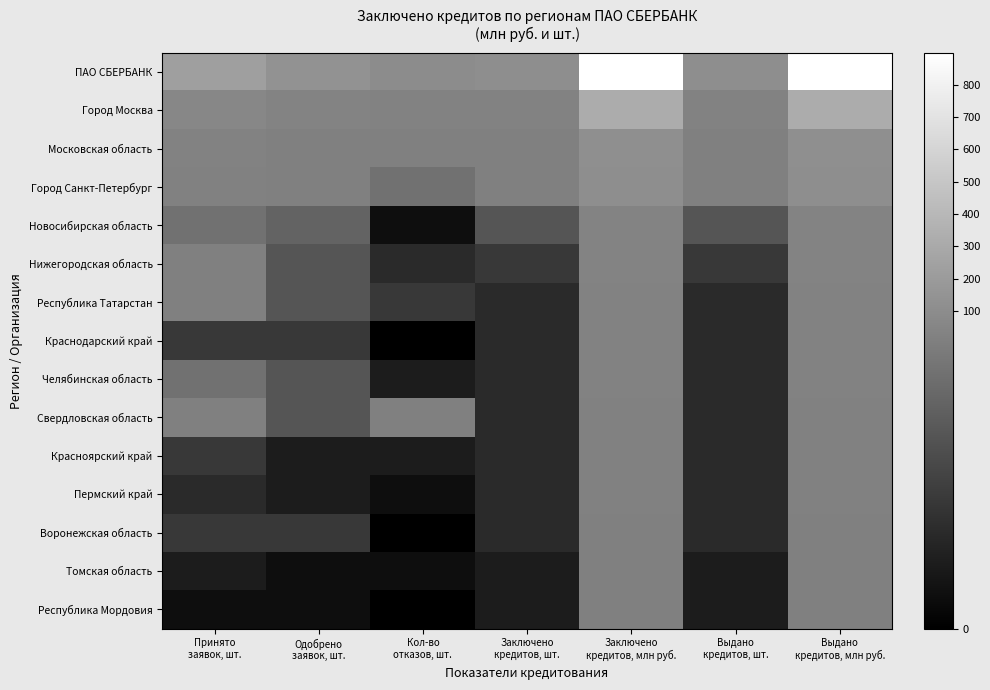

What is the spread (max minus min) of values at Одобрено
заявок, шт.?

135.0